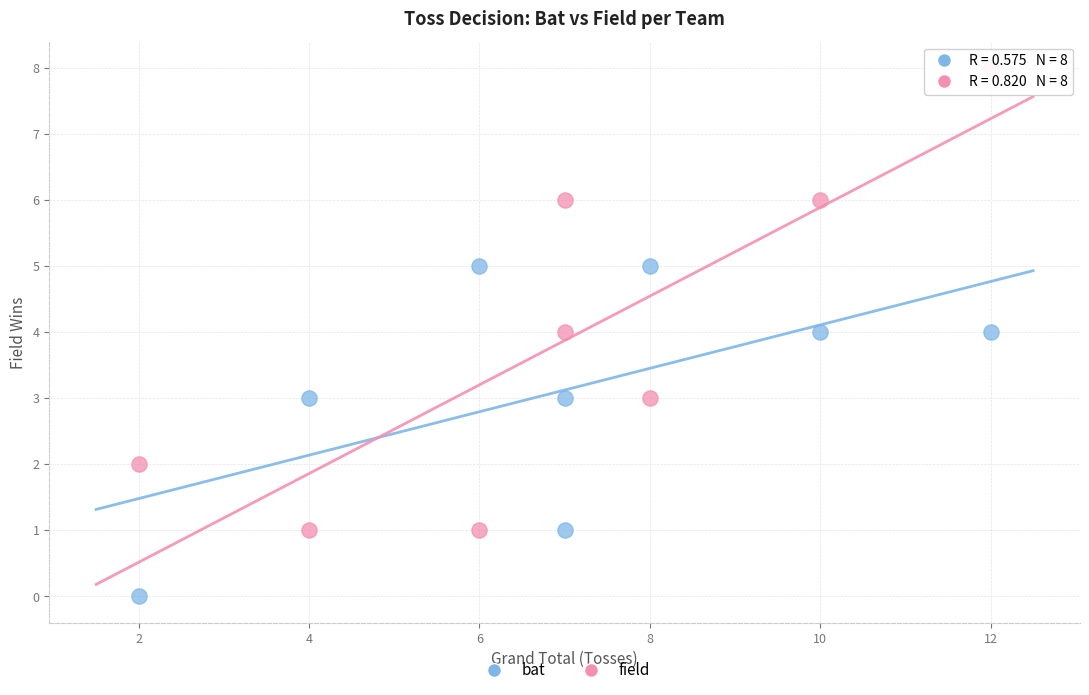

Which series reaches the minimum Y coordinate?

bat